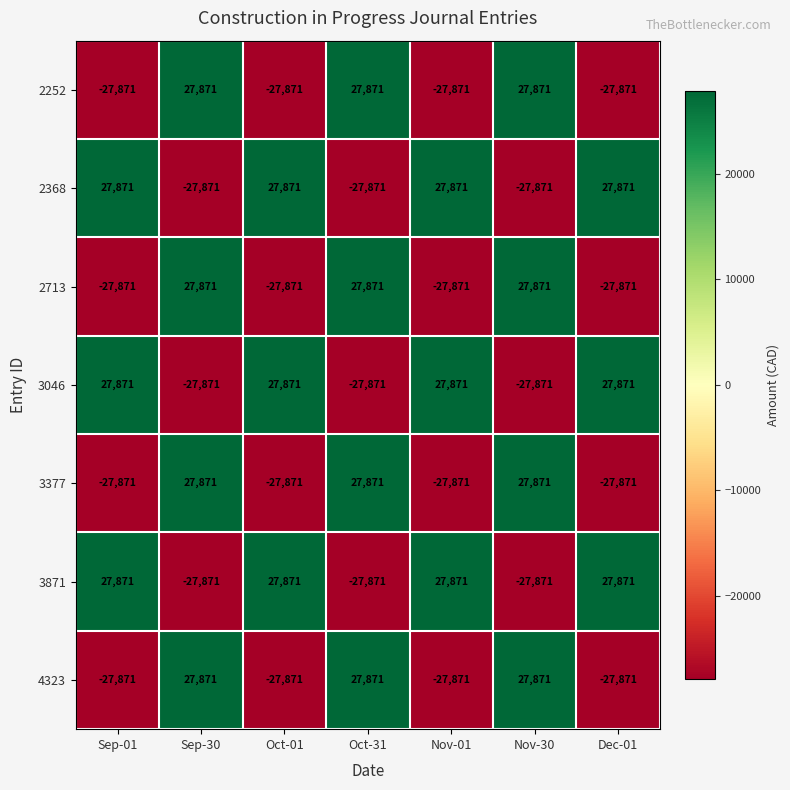

What is the spread (max minus min) of values at Sep-01?

55742